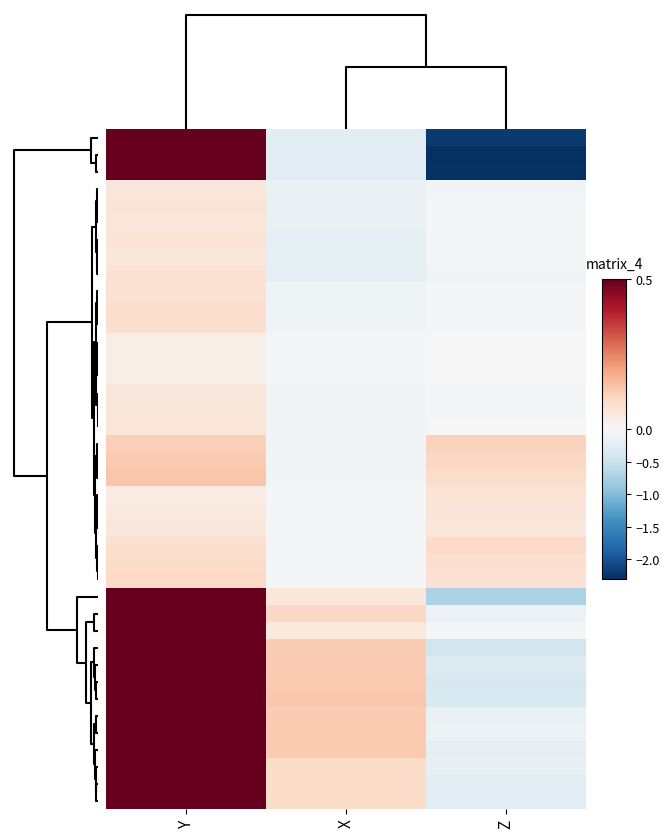

What is the spread (max minus min) of values at Z?

2.4